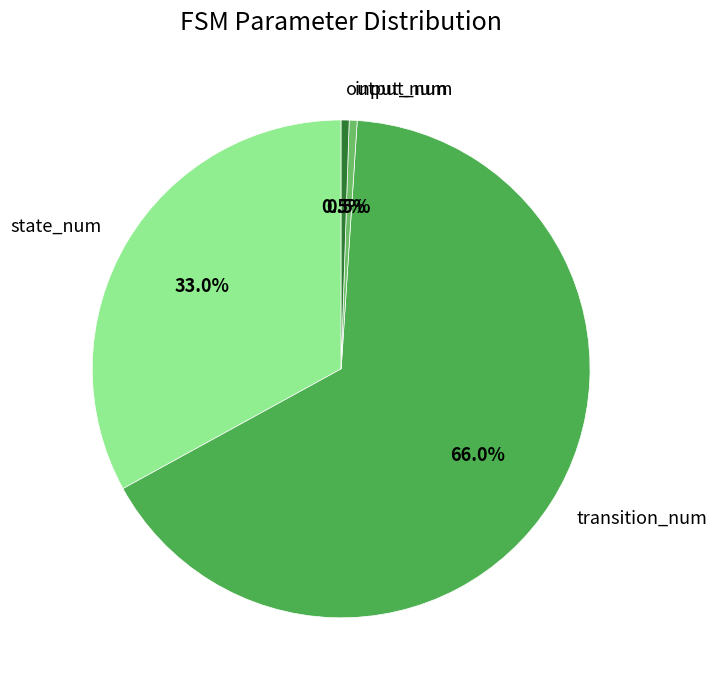

The transition_num slice represents 66% of the pie. True or false?

True